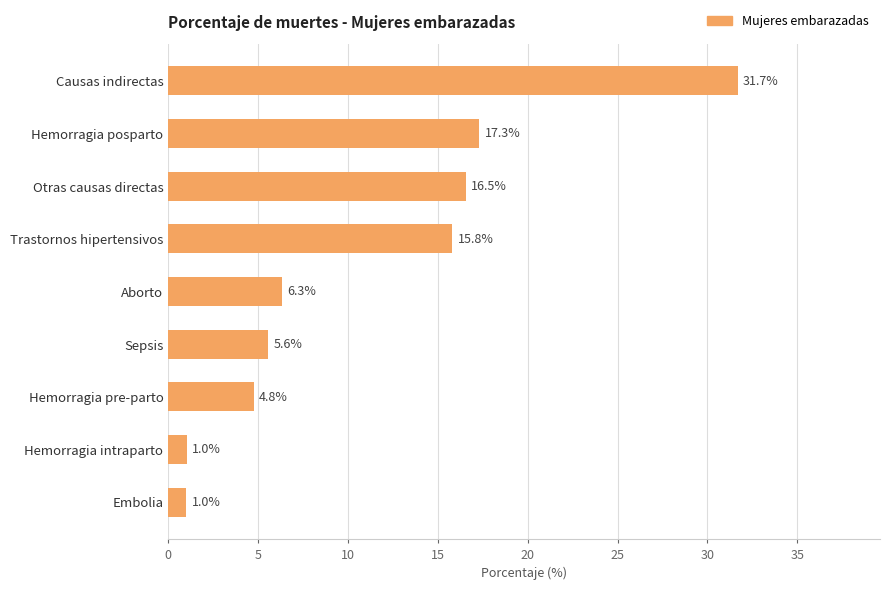

Where is the data nearest to the value 16?

Trastornos hipertensivos